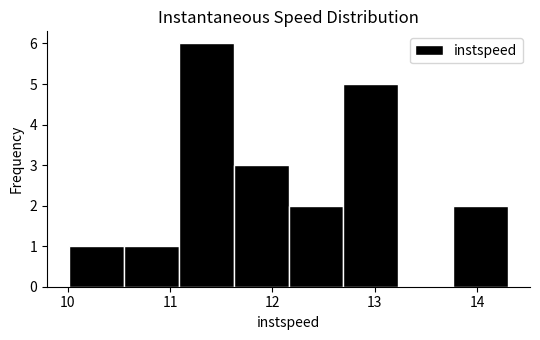

Over which range of the x-axis is the bar tallest?

11.1 to 11.6